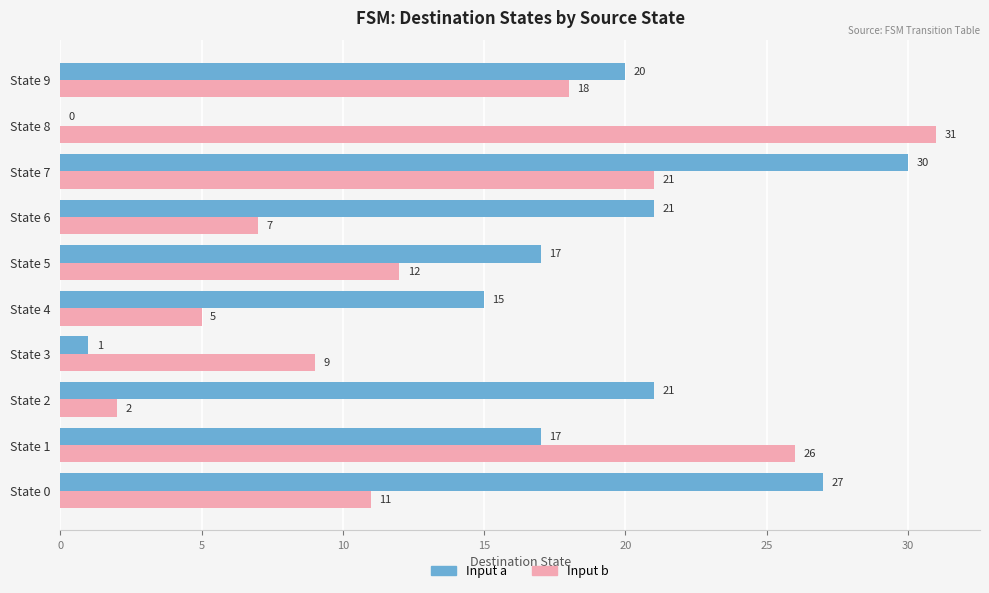

What is the maximum value shown in the chart?

31